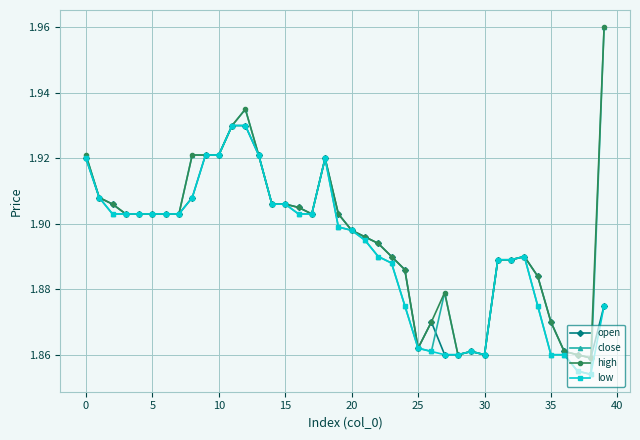

True or false: high has more than 2 interior local peaks.

True